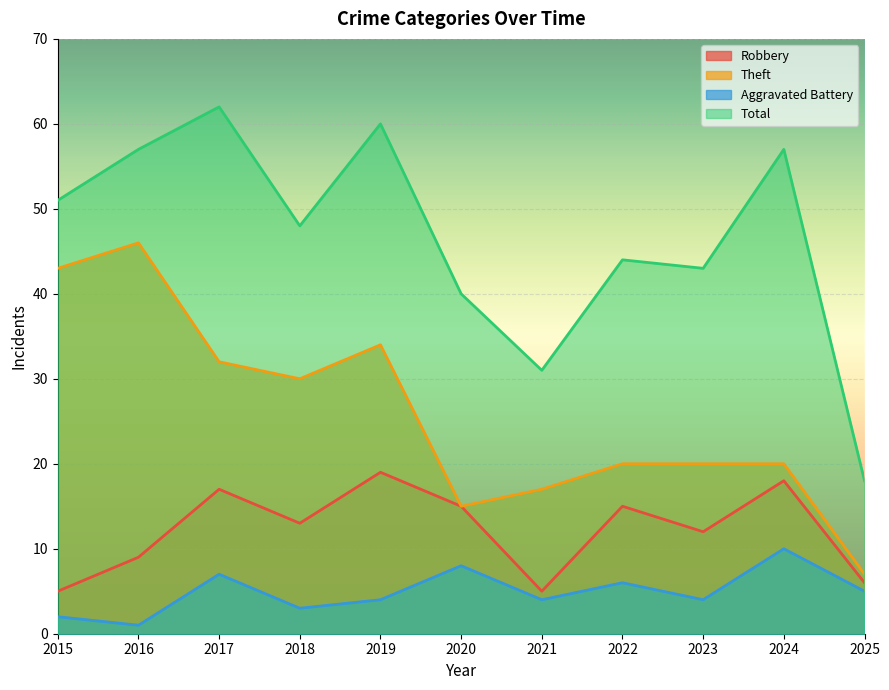

Which label corresponds to the largest value in the chart?

2017